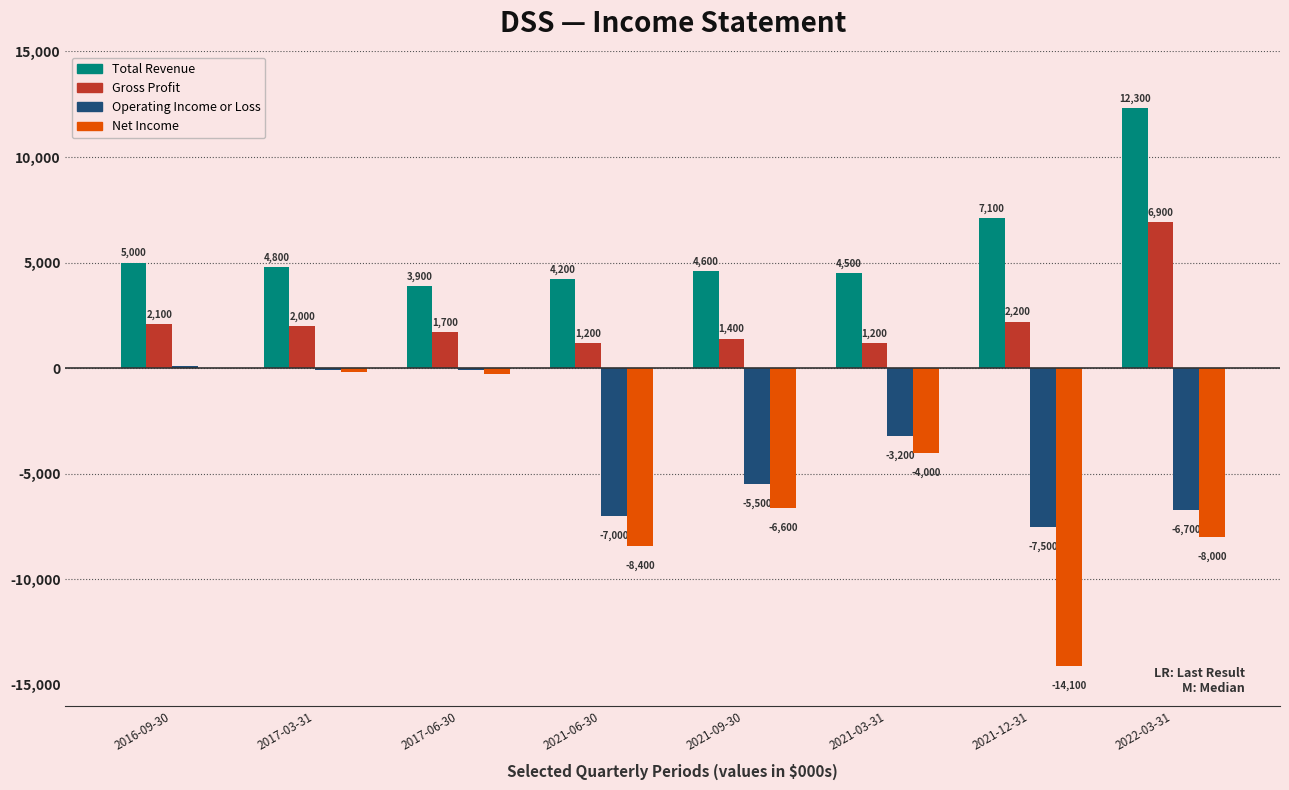

What is the total value across all series at 2016-09-30?

7200